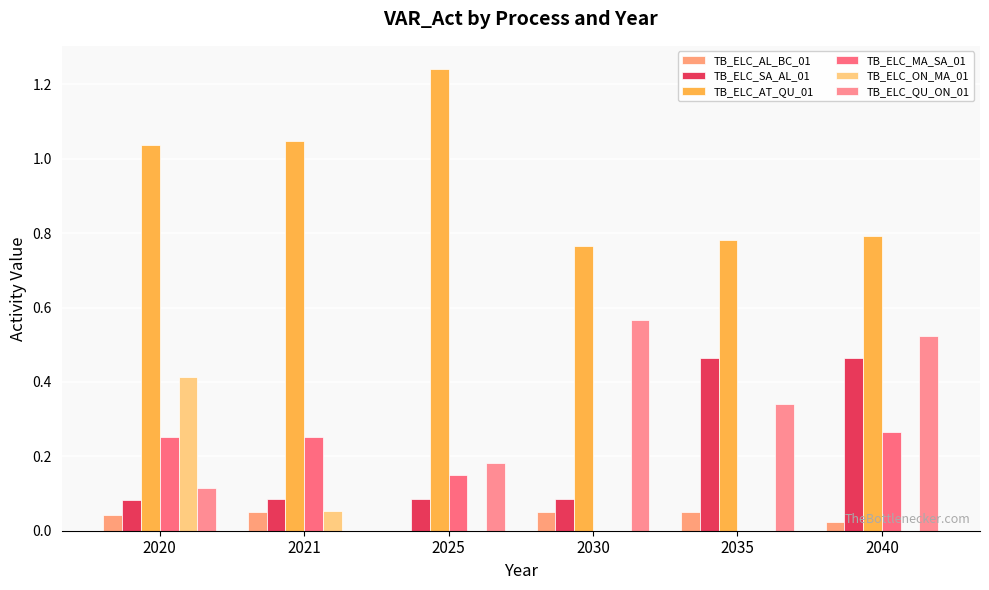

Is it true that TB_ELC_AT_QU_01 equals 2.2 at 2025?

False